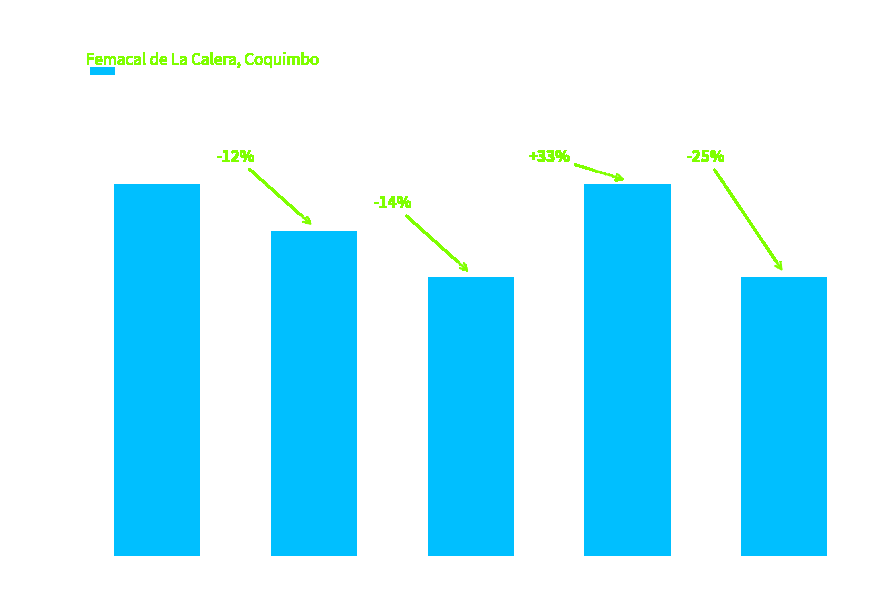

The value at Vol: 56 is 23187. True or false?

False